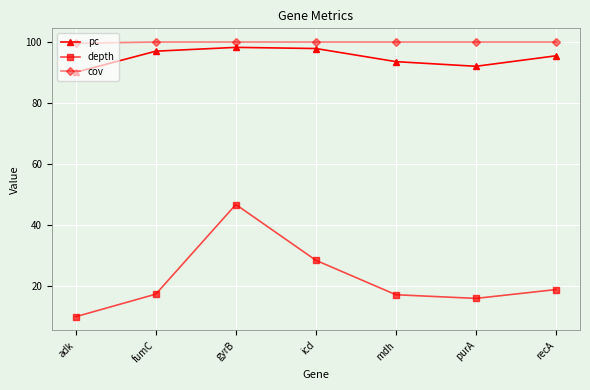

Where is cov nearest to the value 99?

adk